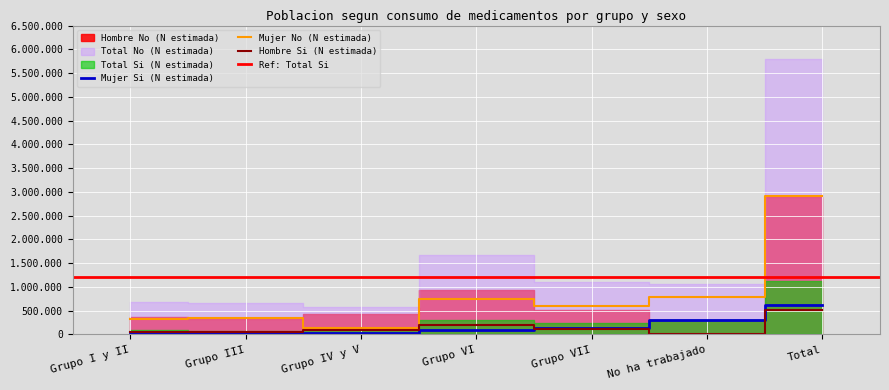

What is the value of the Mujer No (N estimada) point at the 6th from the left?

784258